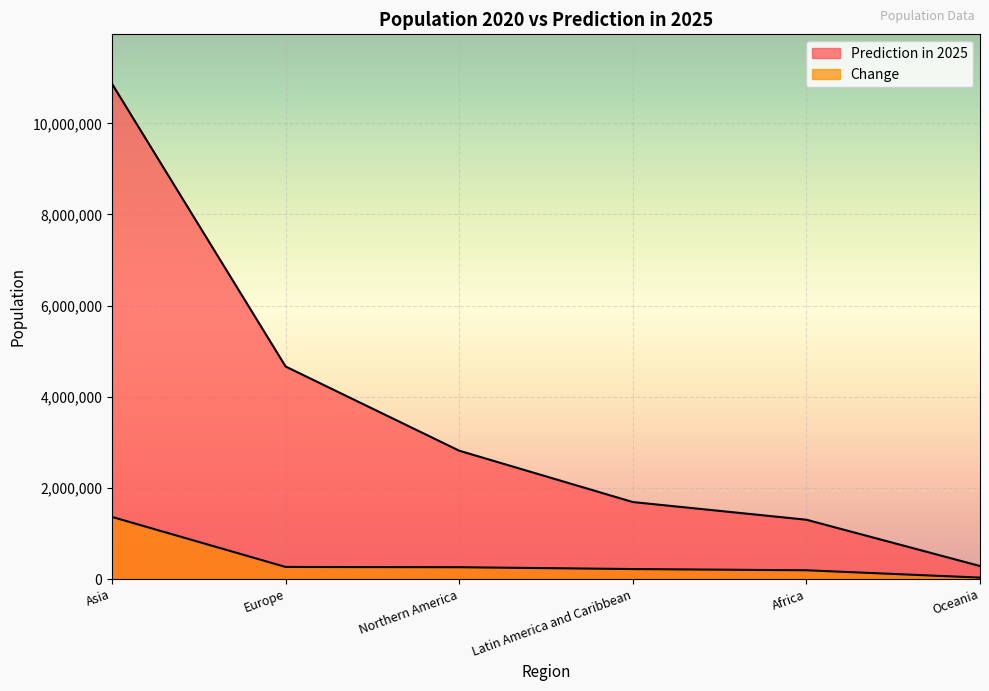

Reading left to right, extract all data points from this chart.

Prediction in 2025: 10865865	4662744	2815471	1688680	1300771	284914
Change: 1362155	264301	258609	218406	191562	30623